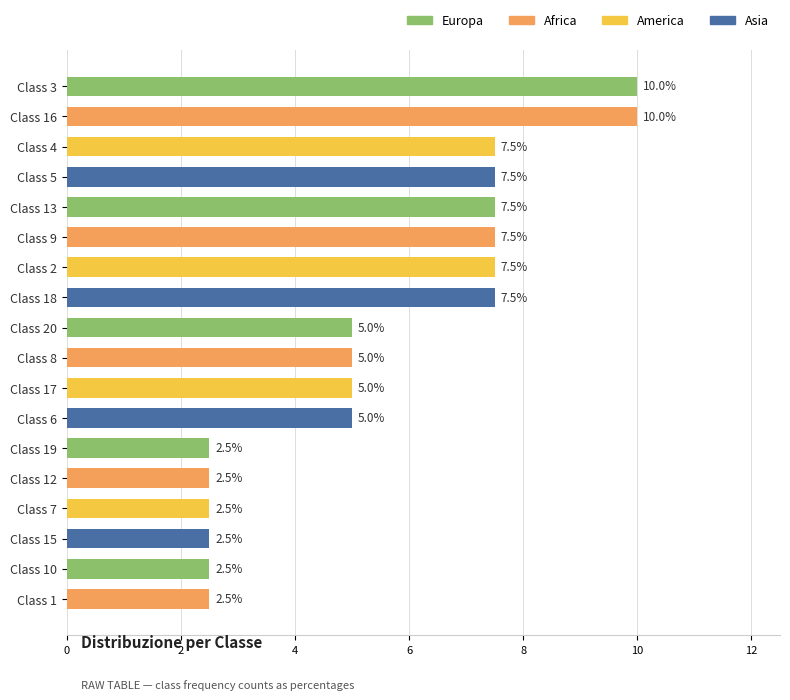

True or false: the data shows 3.6 at Class 7.

False